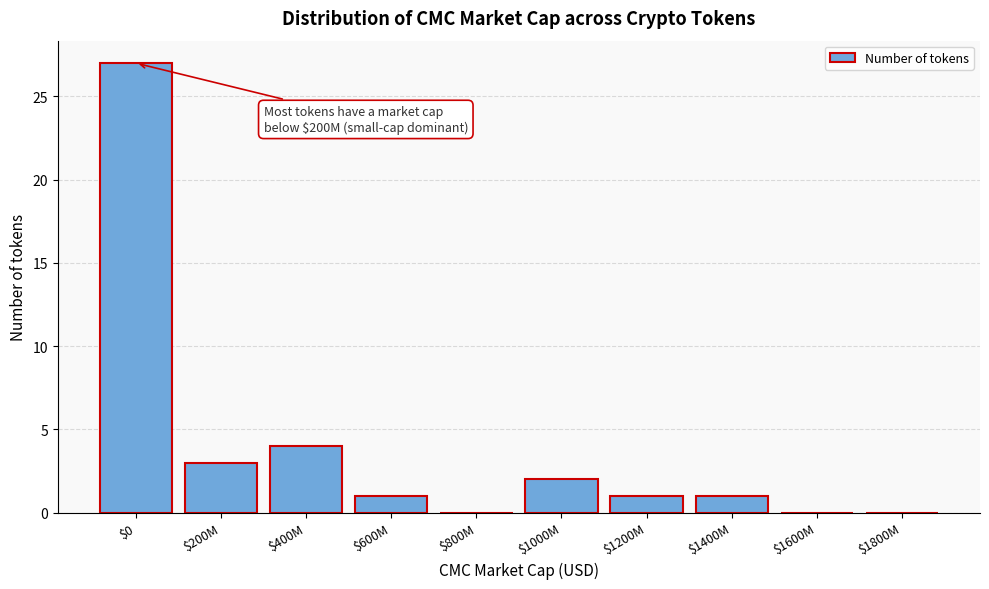

Is it true that the value at $1600M is -9?

False